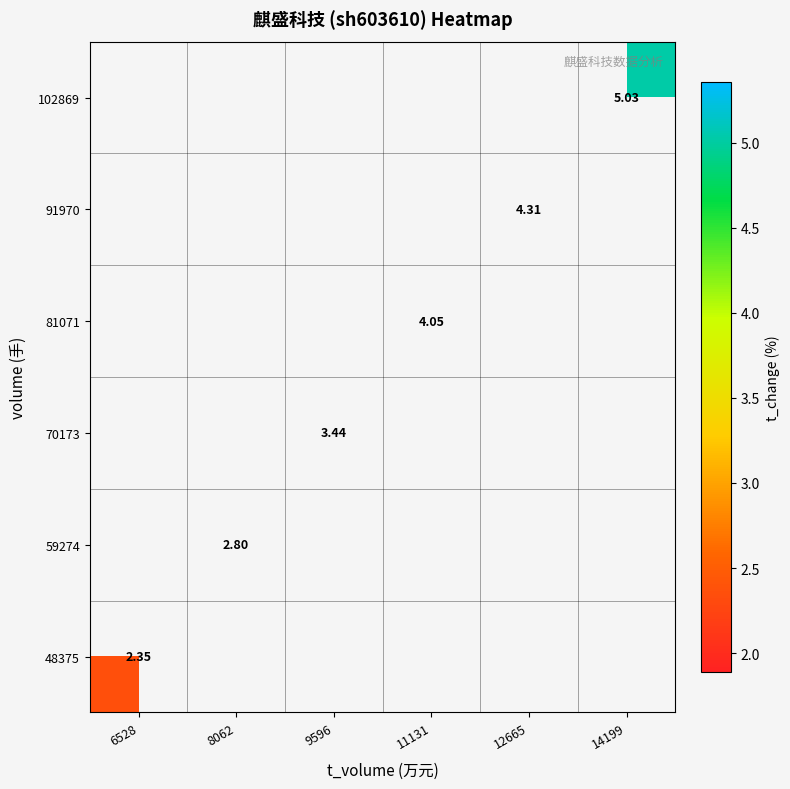

What is the smallest value displayed?

2.4